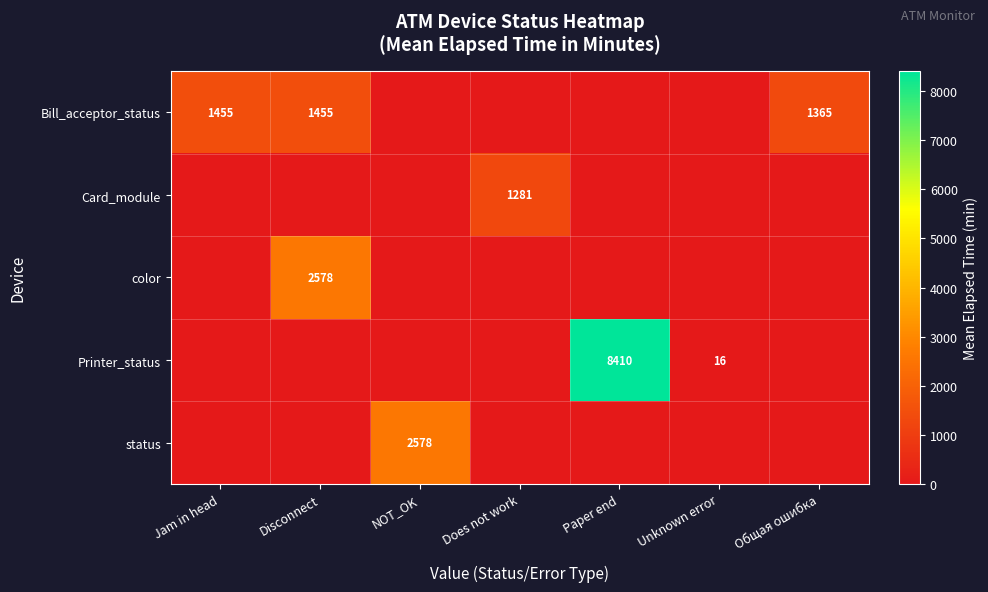

True or false: color has a value of 2578 at Disconnect.

True